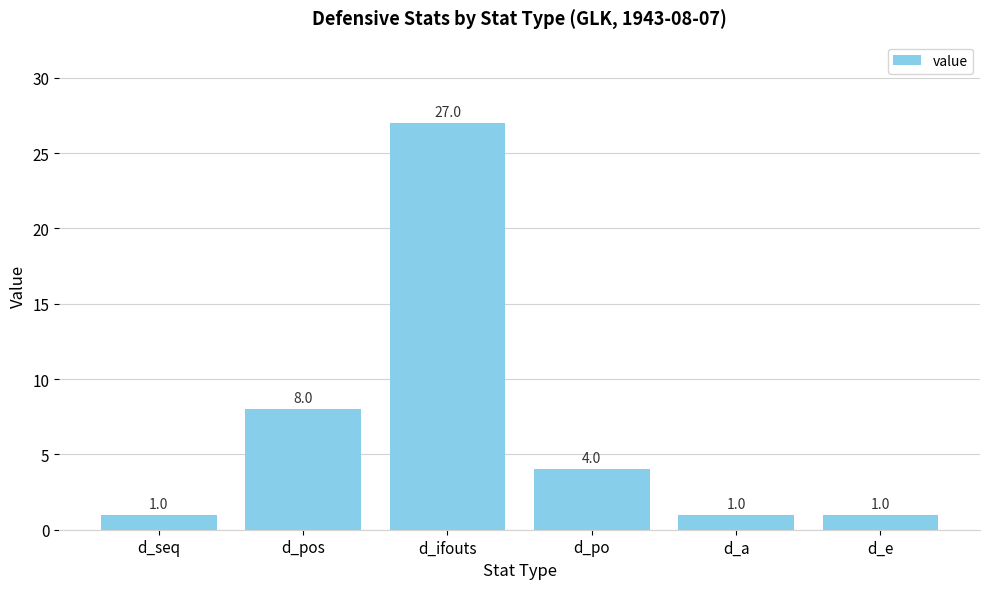

What is the approximate value at d_po?

4